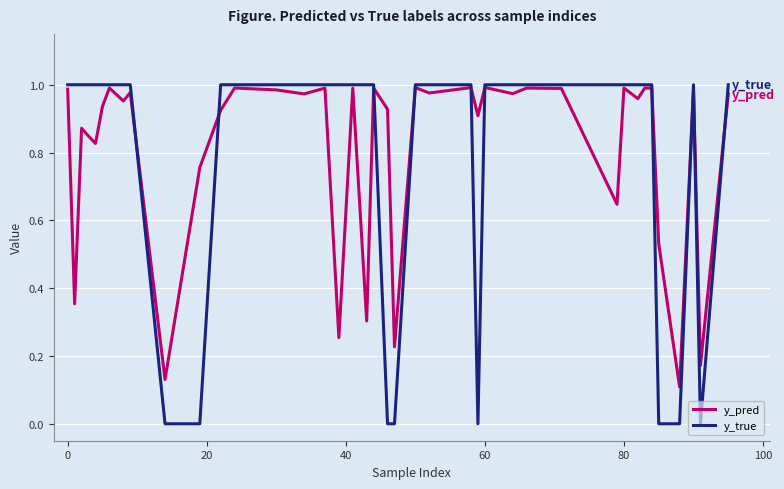

How many lines are shown in the chart?

2